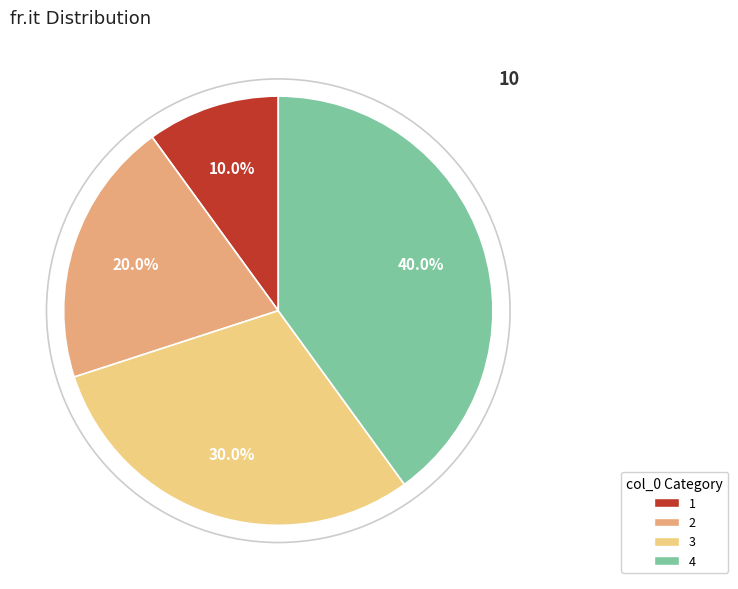

Does 1 account for over 50% of the chart?

No